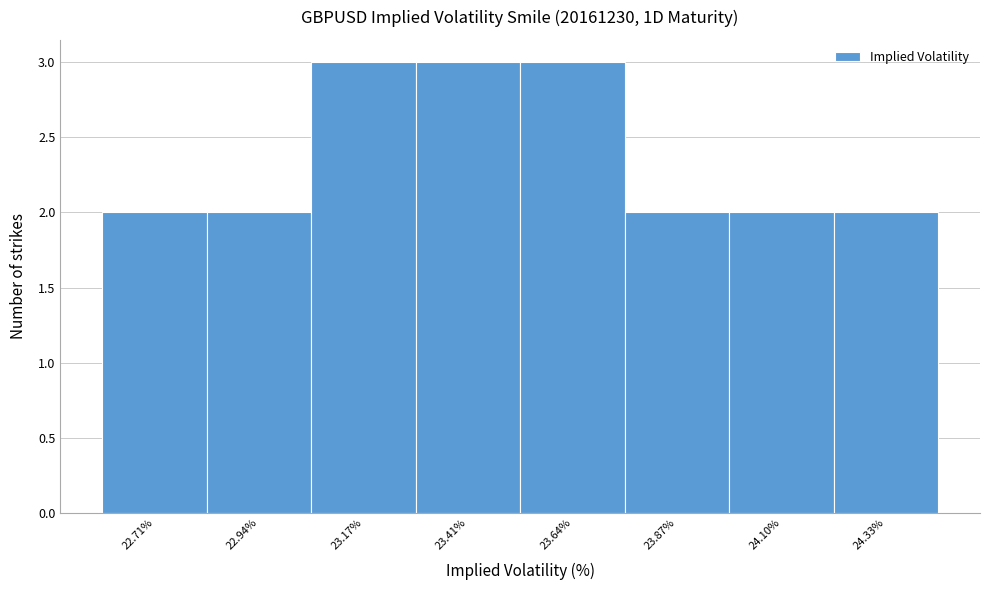

What is the height of the bar covering 24.20 to 24.45 on the x-axis? Neither the bar edges nor the heights are printed on the chart, so give them approximately, as read against the axes.

2